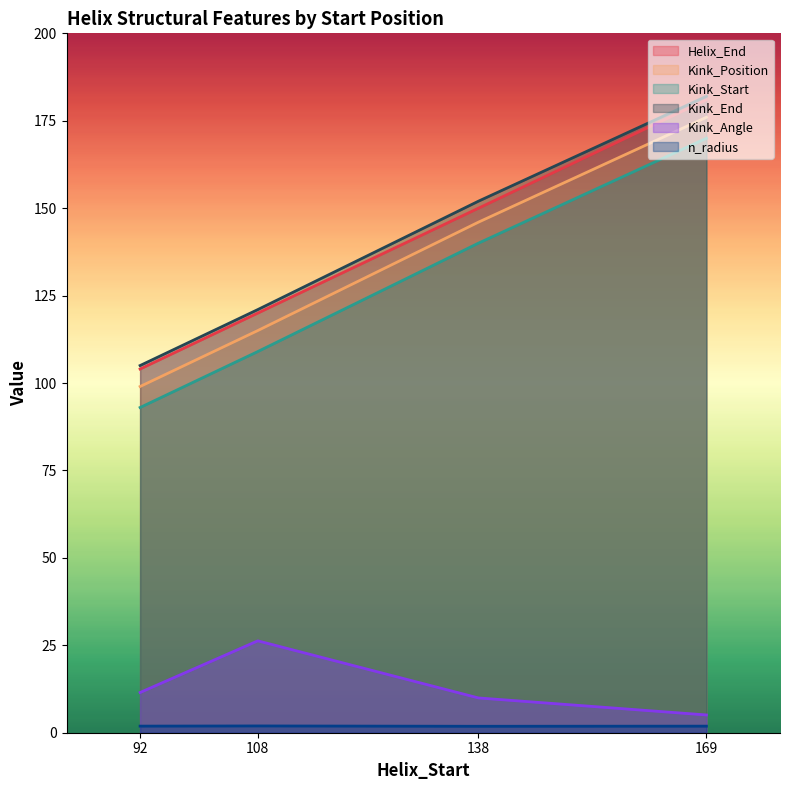

Which series has the largest total across all categories?

Kink_End